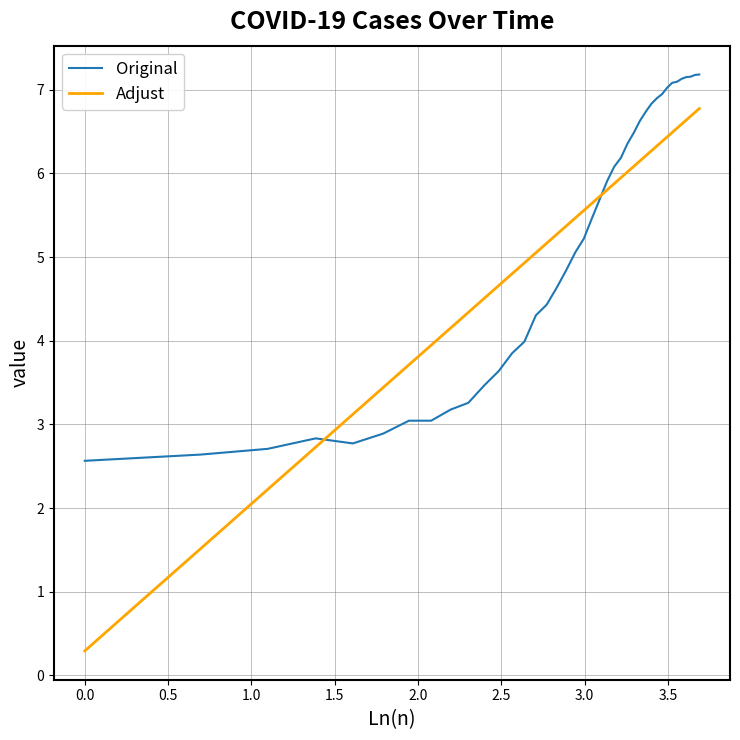

What is the difference between the maximum and minimum values in the Original series?

4.6